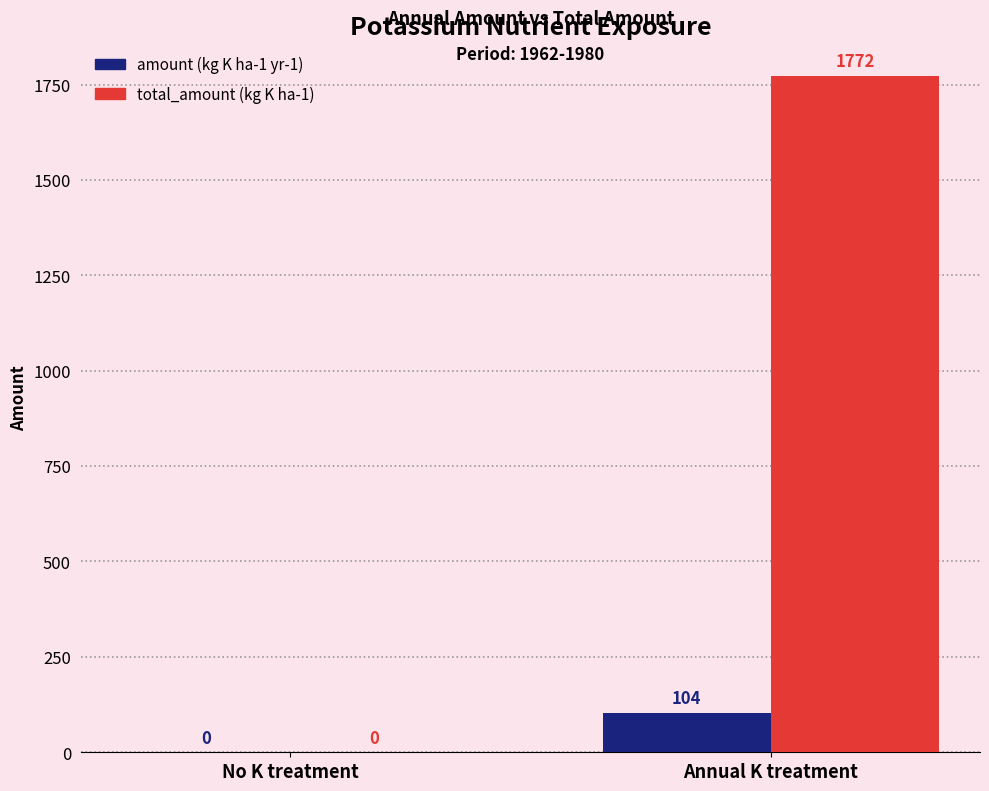

The value of total_amount (kg K ha-1) at Annual K treatment is 2730. True or false?

False